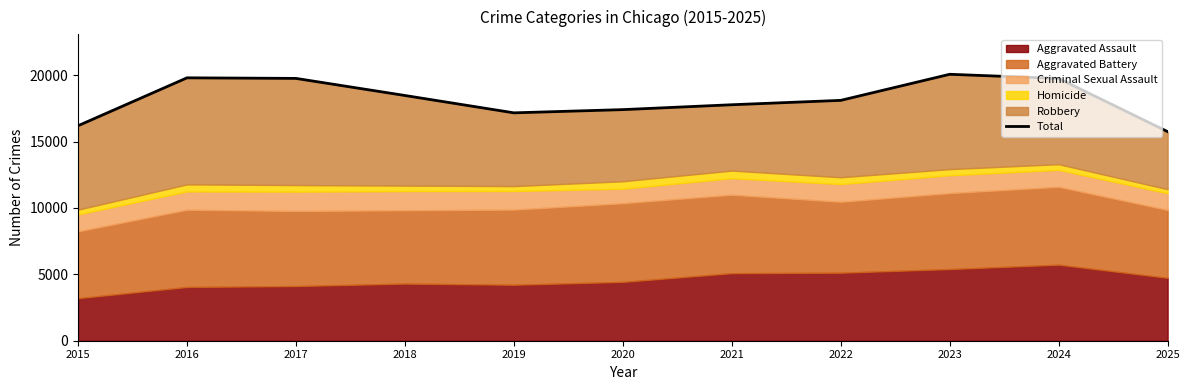

What is the change in value from 2023 to 2024?

-312